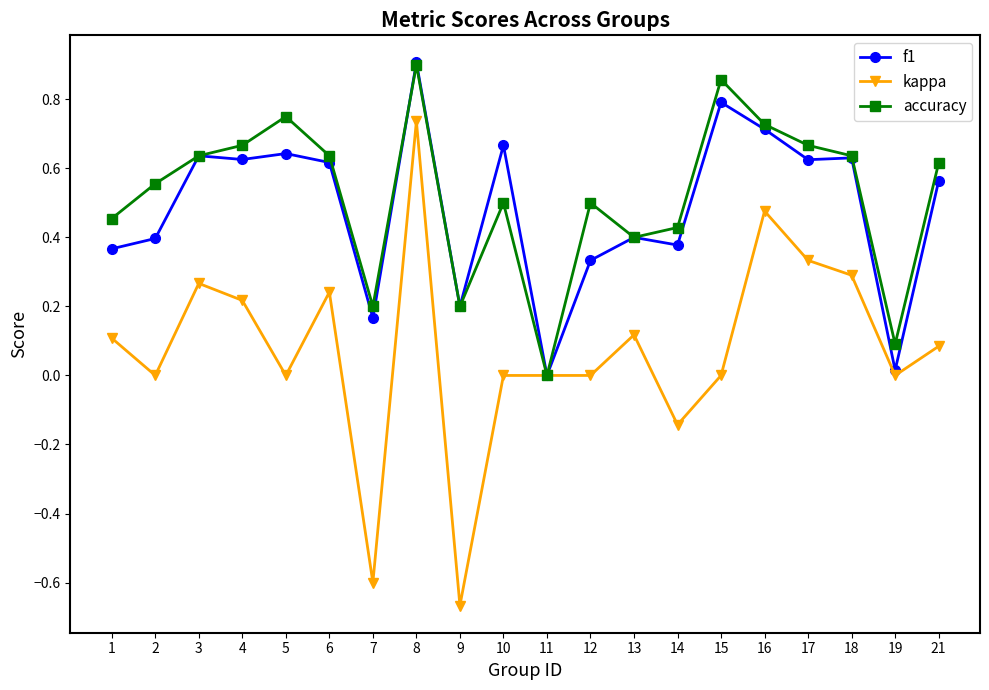

True or false: kappa has a value of -0.7 at 19.

False